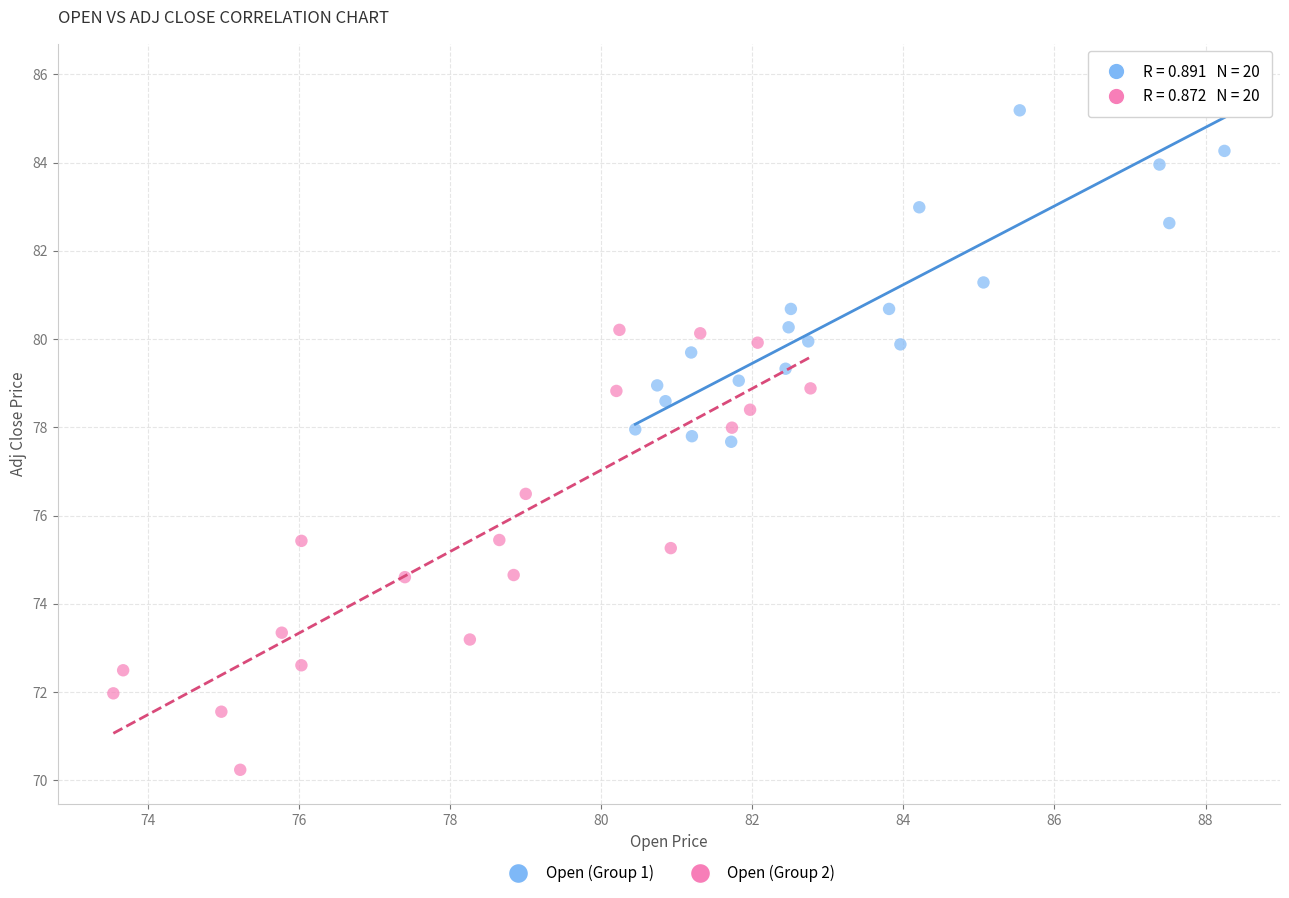

What are all the series names shown in the legend?

Open (Group 1), Open (Group 2)